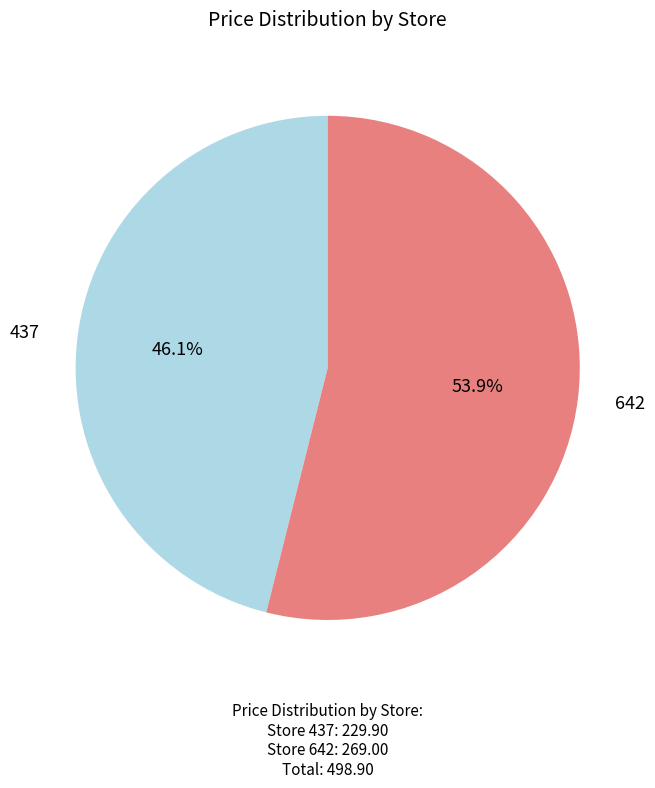

Does any single category account for the majority?

Yes